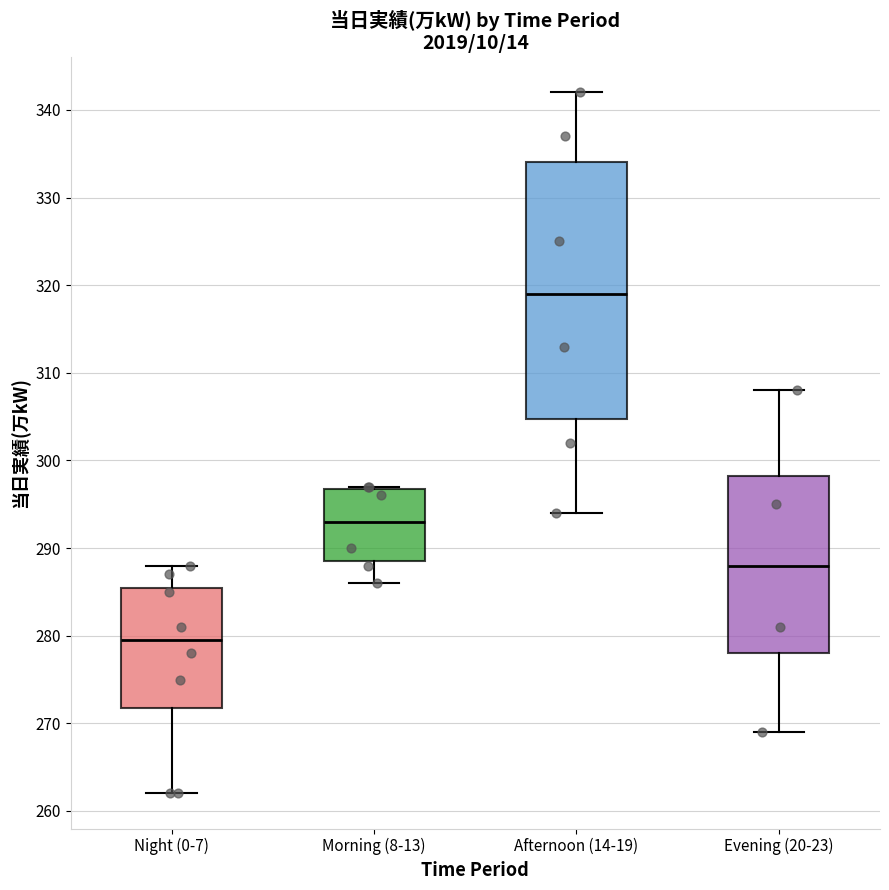

Comparing the boxes themselves (not the whiskers), which one is the tallest?

Afternoon (14-19)